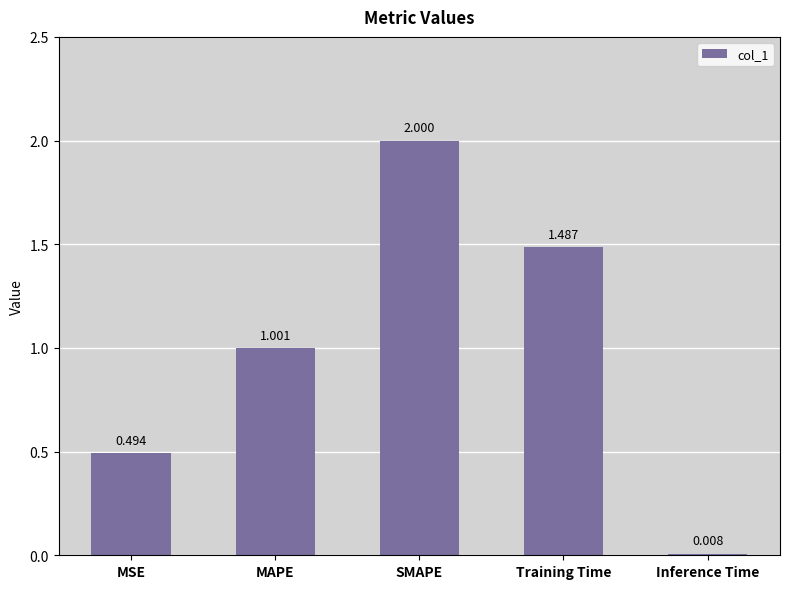

How many bars are there in total?

5